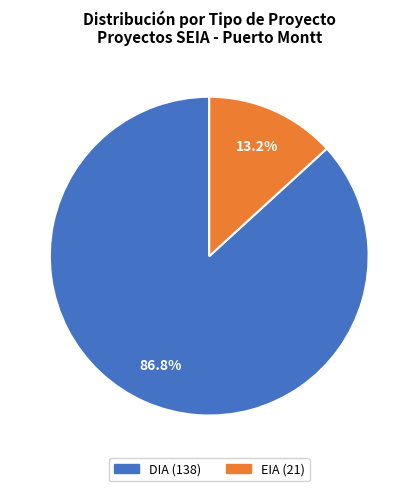

What percentage is NOT represented by EIA?

86.8%